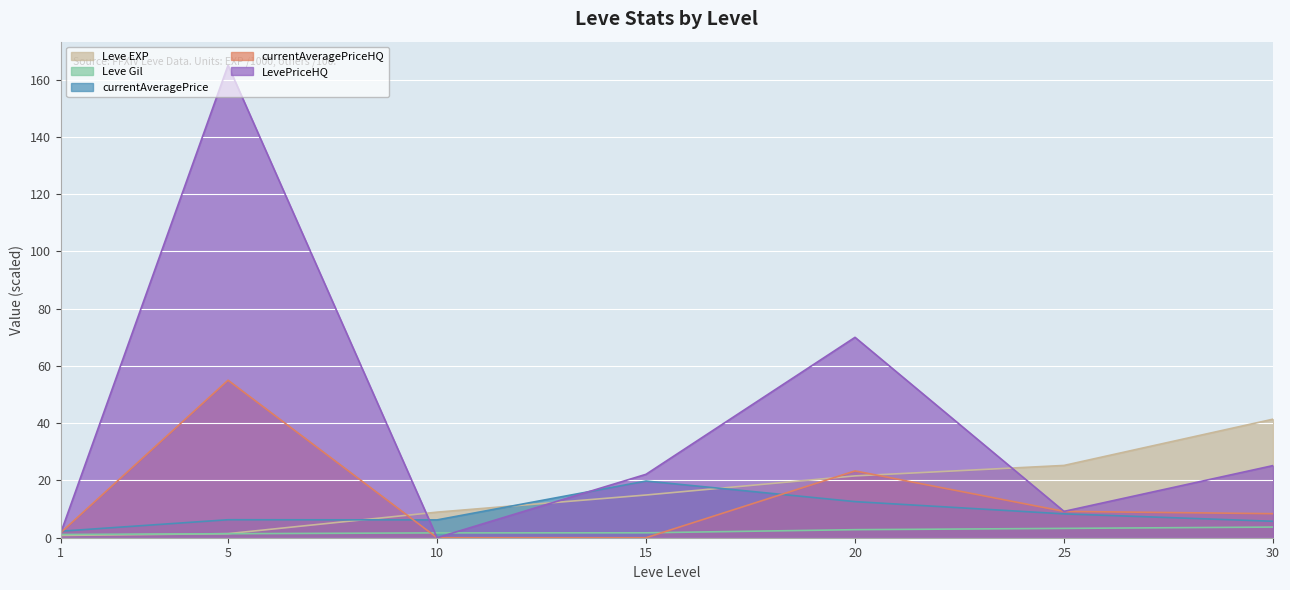

How many intersections are there between LevePriceHQ and Leve Gil?

2